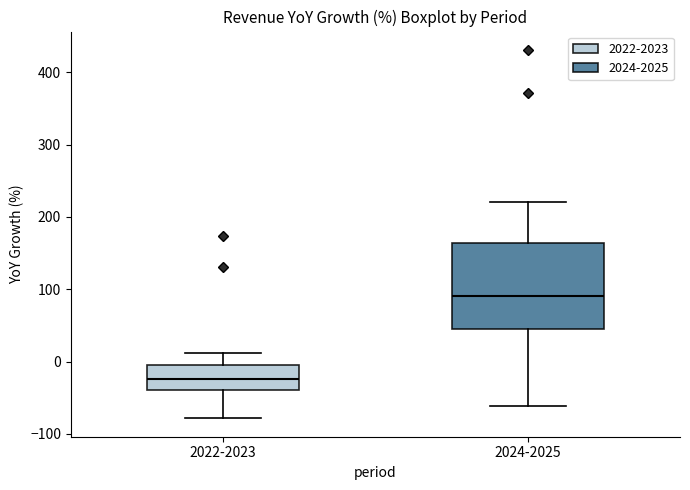

Comparing the boxes themselves (not the whiskers), which one is the tallest?

2024-2025